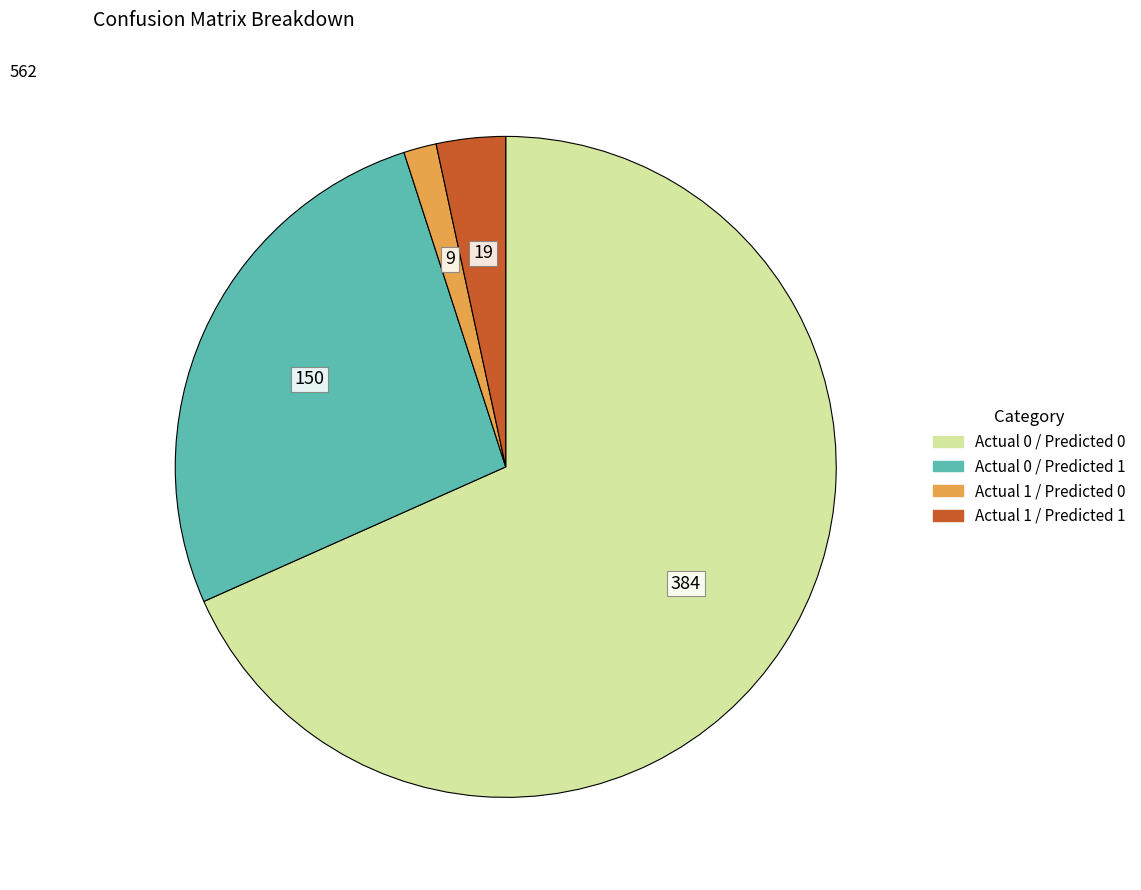

Approximately how many times larger is the value at Actual 0 / Predicted 0 compared to Actual 0 / Predicted 1?

2.6